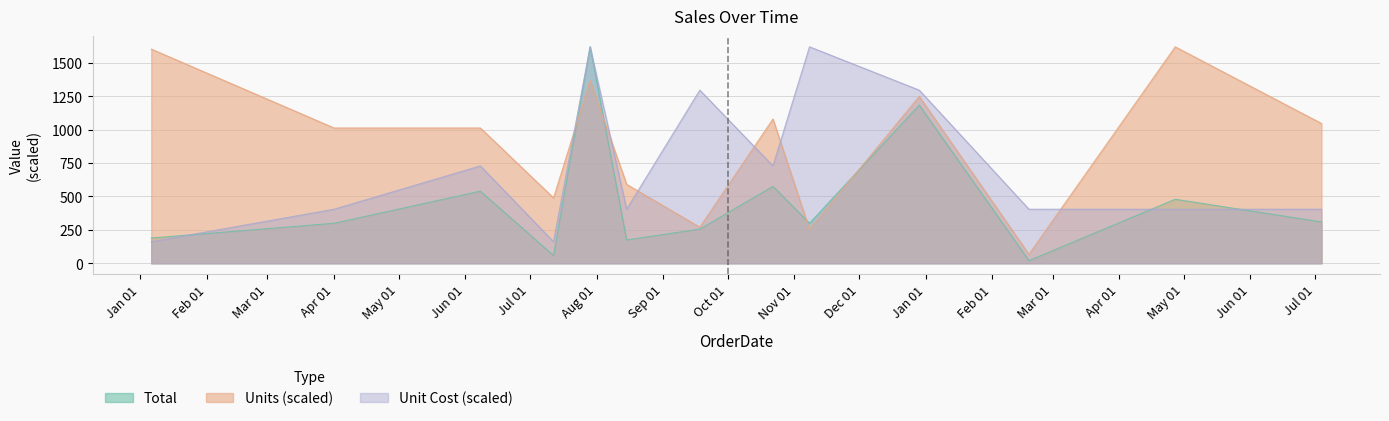

Reading left to right, extract all data points from this chart.

Total: 189.1	299.4	539.4	57.7	1619.2	174.7	255.8	575.4	299.9	1183.3	20.0	479.0	309.4
Units: 1602.3	1012.0	1012.0	489.1	1366.2	590.3	269.9	1079.5	253.0	1248.1	67.5	1619.2	1045.7
Unit Cost: 161.2	404.2	728.2	161.2	1619.2	404.2	1295.2	728.2	1619.2	1295.2	404.2	404.2	404.2